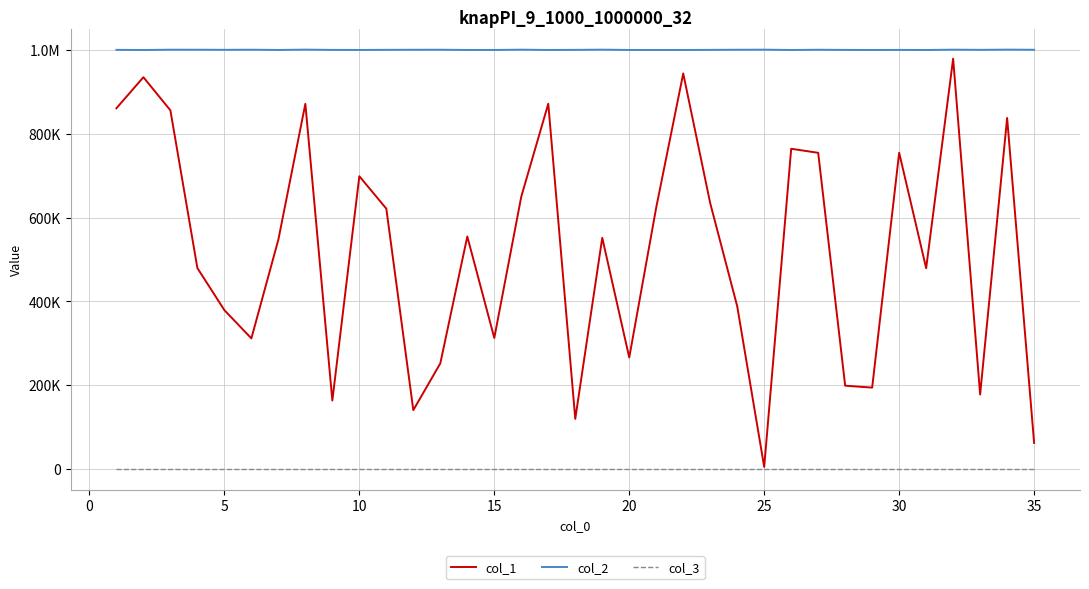

Which series has the widest spread of values?

col_1